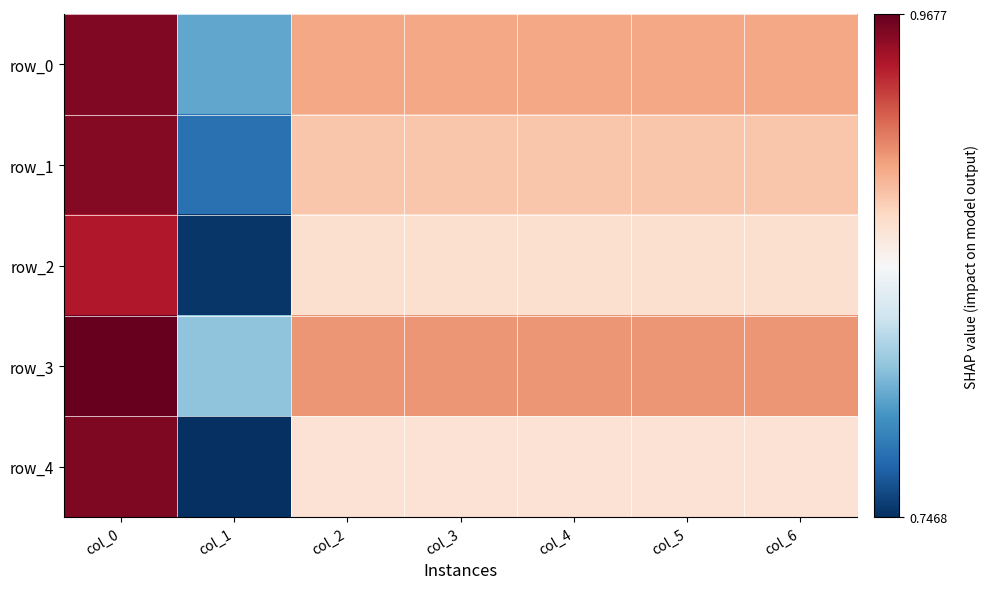

What is the difference between the maximum and minimum values in the row_0 series?

0.2